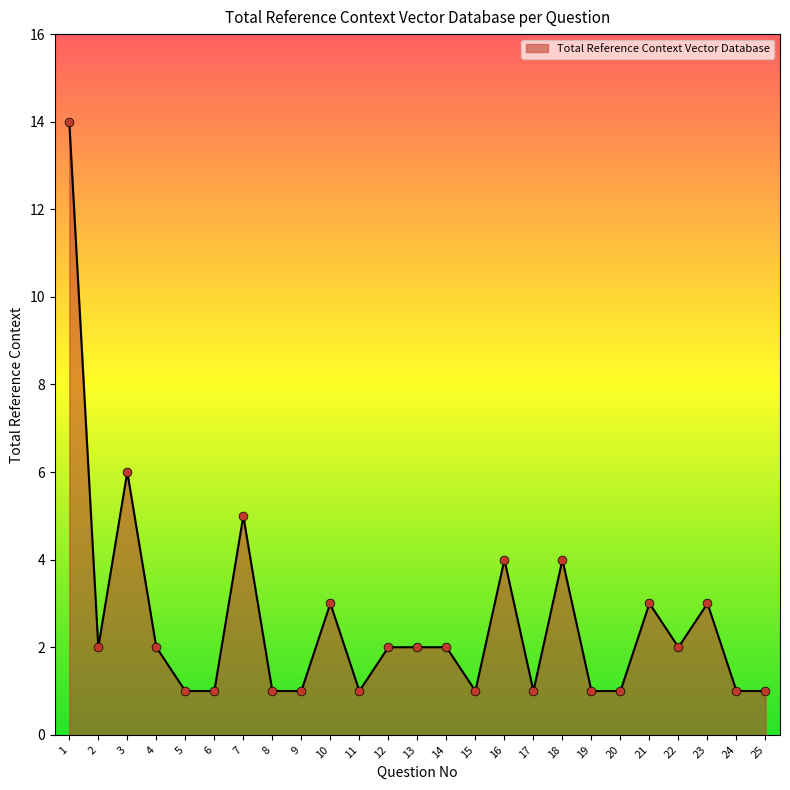

What is the change in value from 2 to 3?

+4